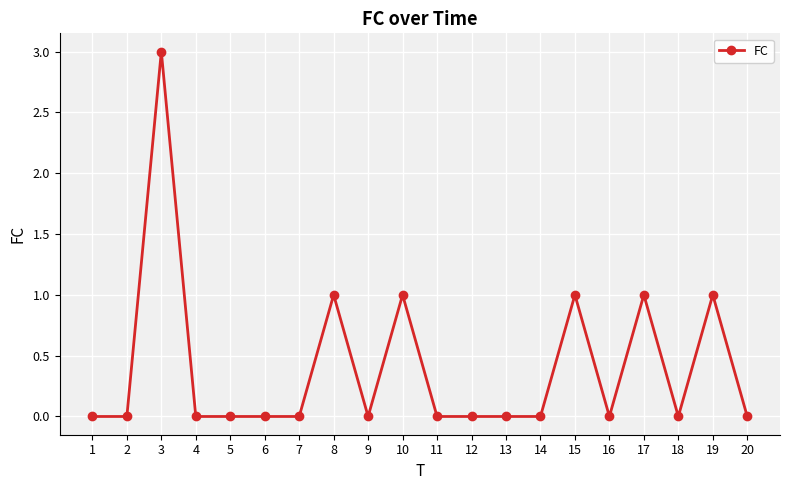

What is the value of the 17th point from the left?

1